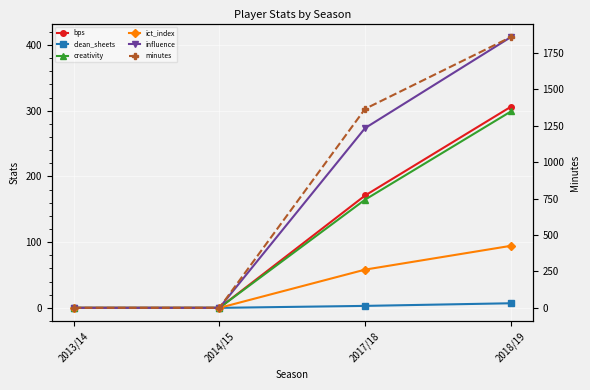

The value of influence at 2017/18 is 369.8. True or false?

False